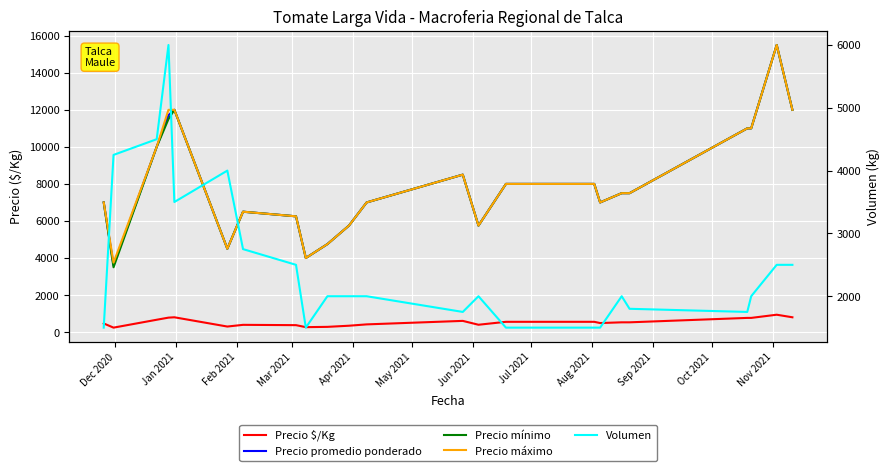

Which series has the widest spread of values?

Precio mínimo